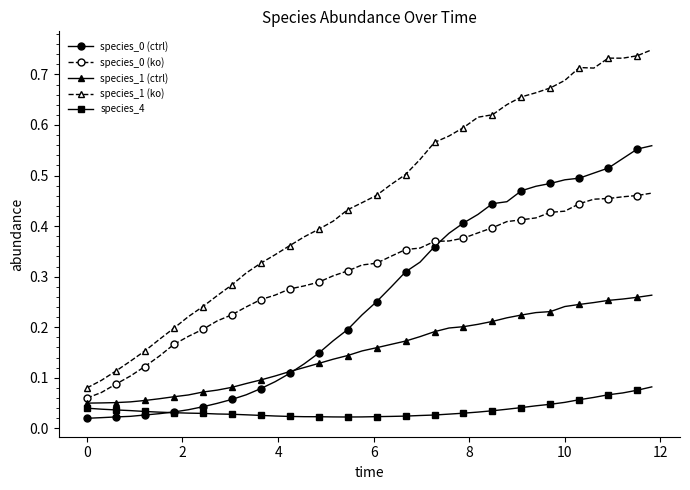

How many data points does each series have?

40